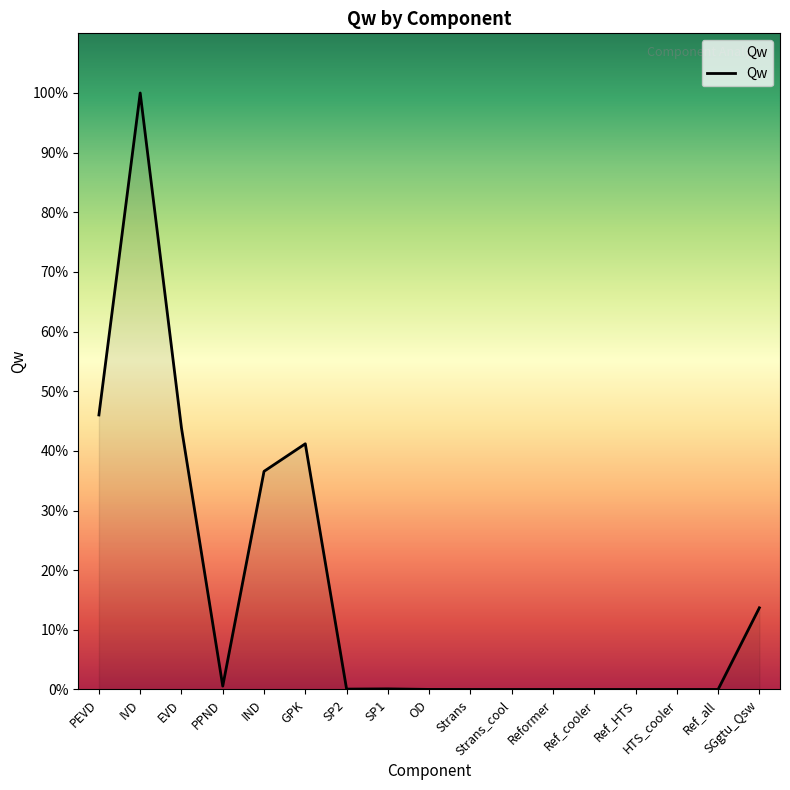

True or false: the data shows 0.0 at HTS_cooler.

True